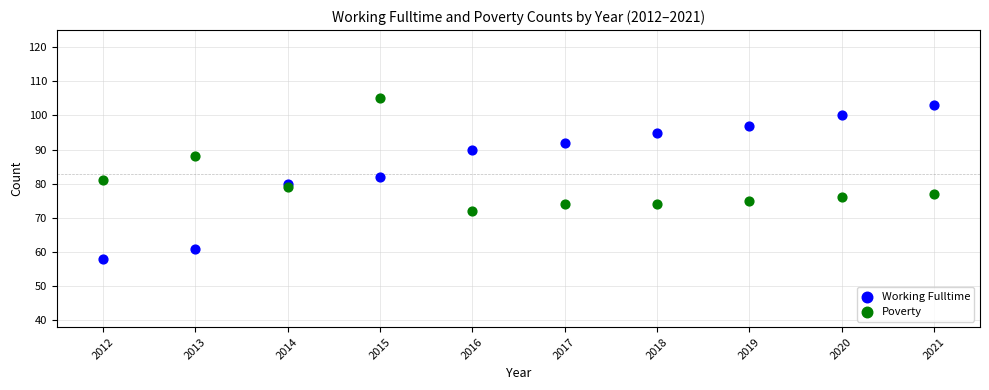

Across all data points, what is the range of Y values (max minus min)?

47